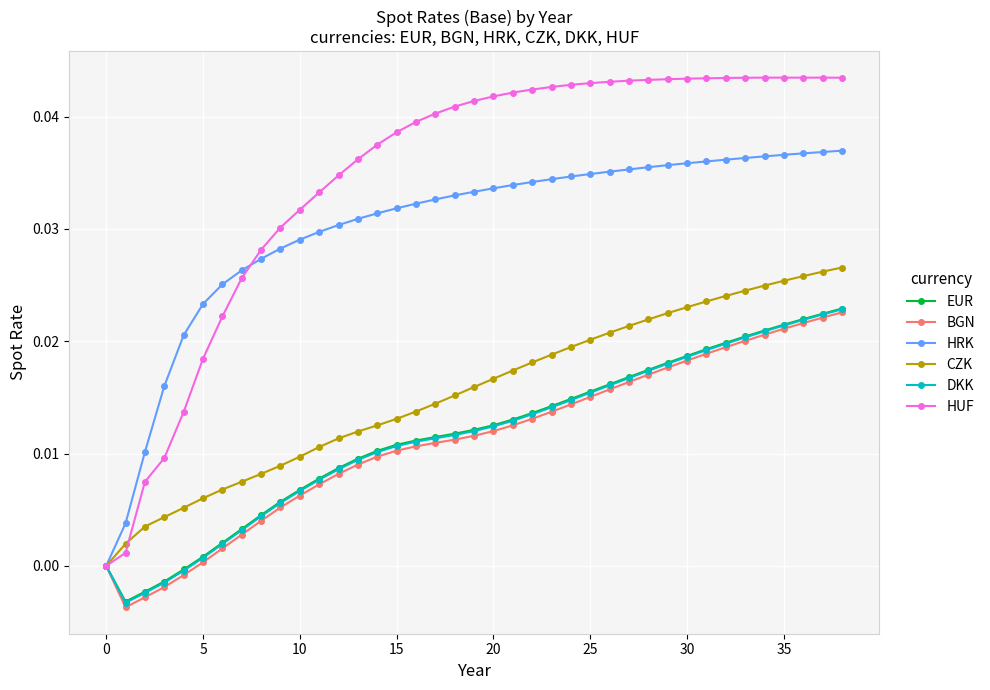

How many lines are shown in the chart?

6